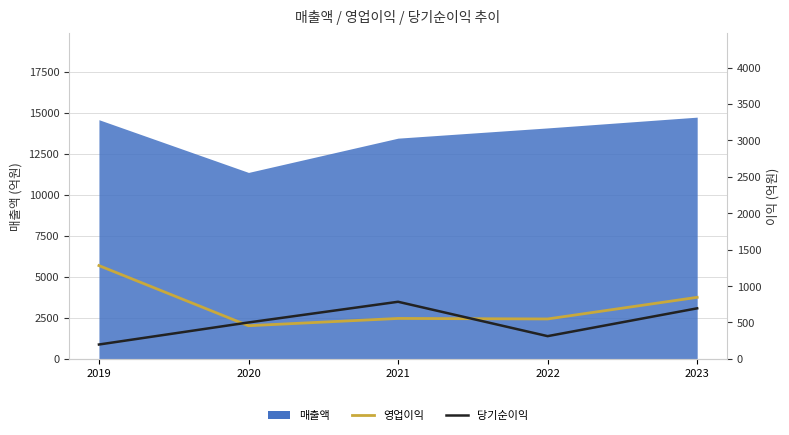

Between 2023 and 2021, which is larger?

2023